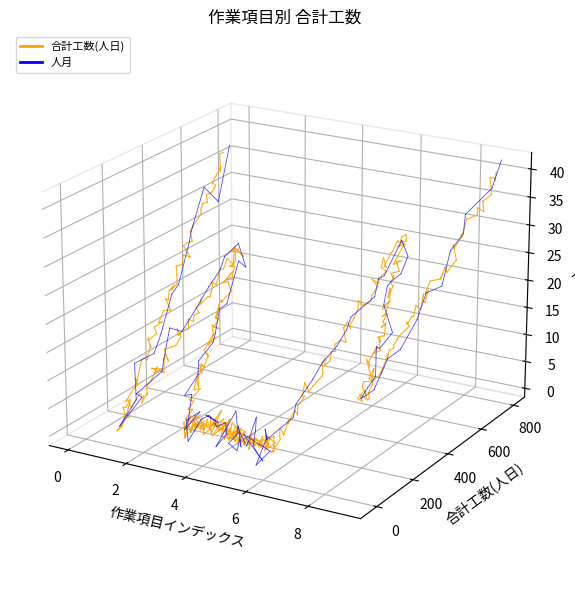

How many 合計工数(人日) values are between 0 and 1?

2